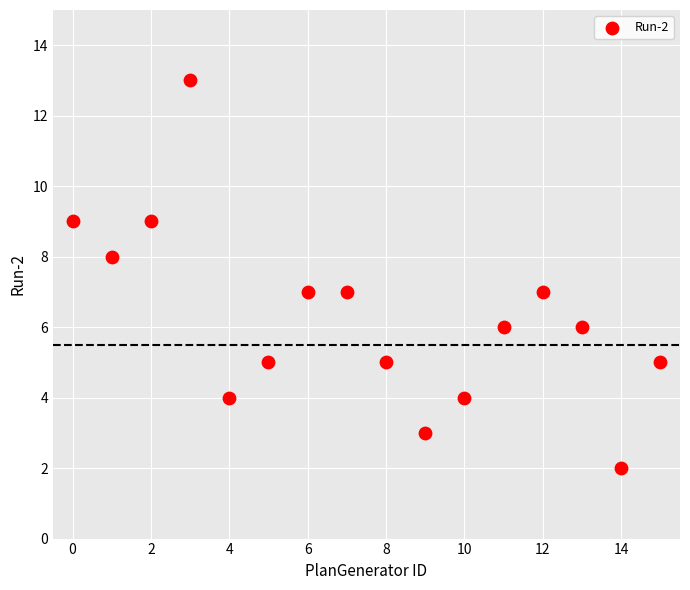

What is the range of Y values (max minus min)?

11